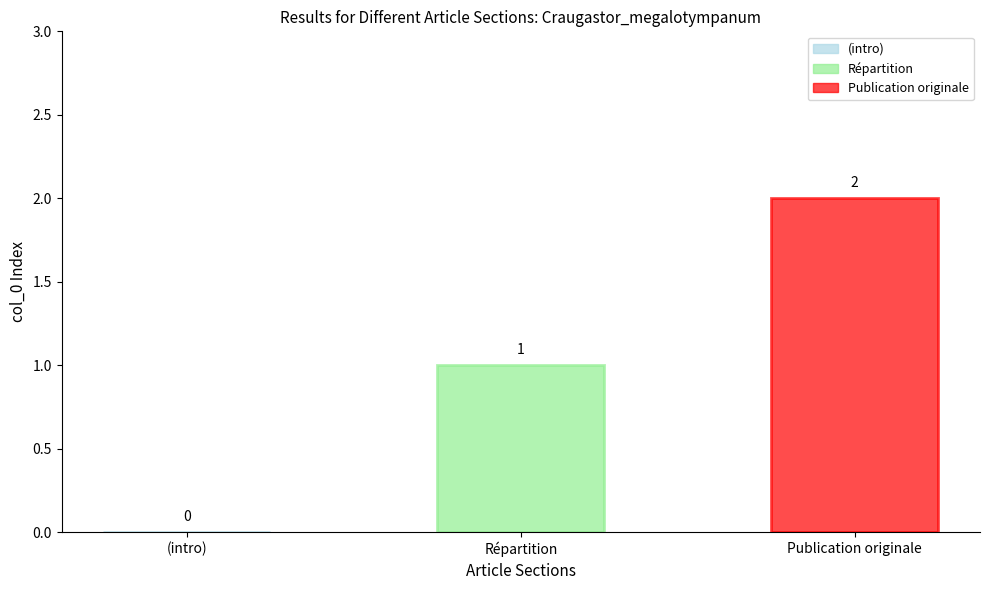

List the series in order of their overall mean, lowest first.

Répartition, Publication originale